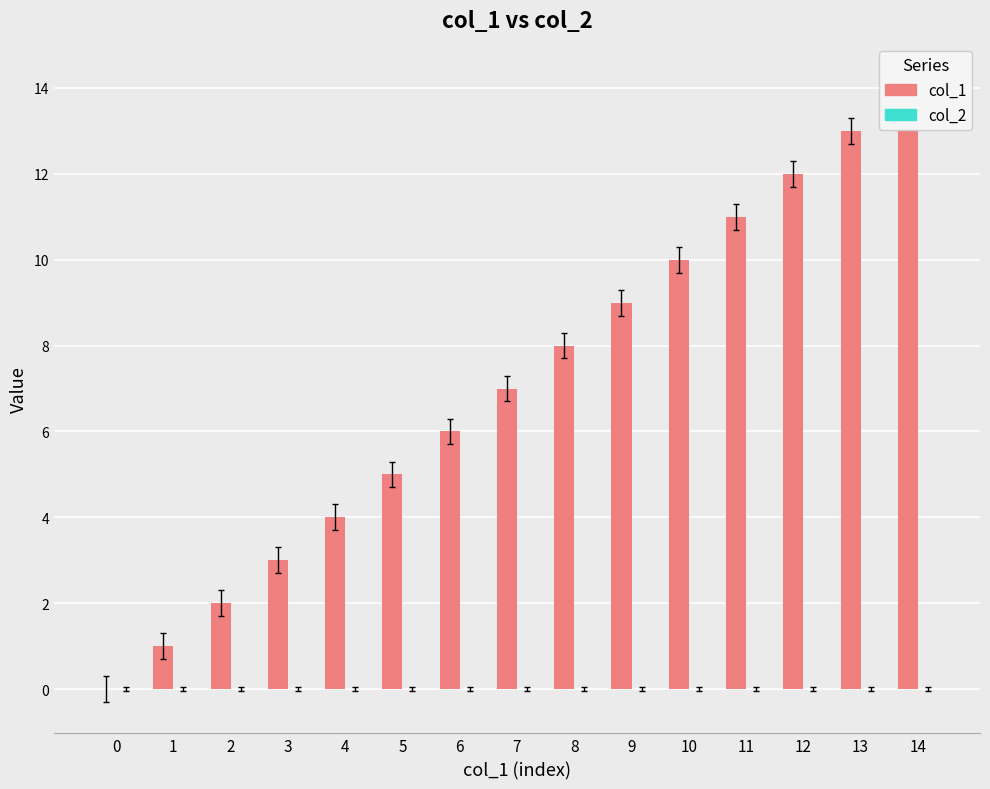

At which label does col_1 first exceed 7?

8